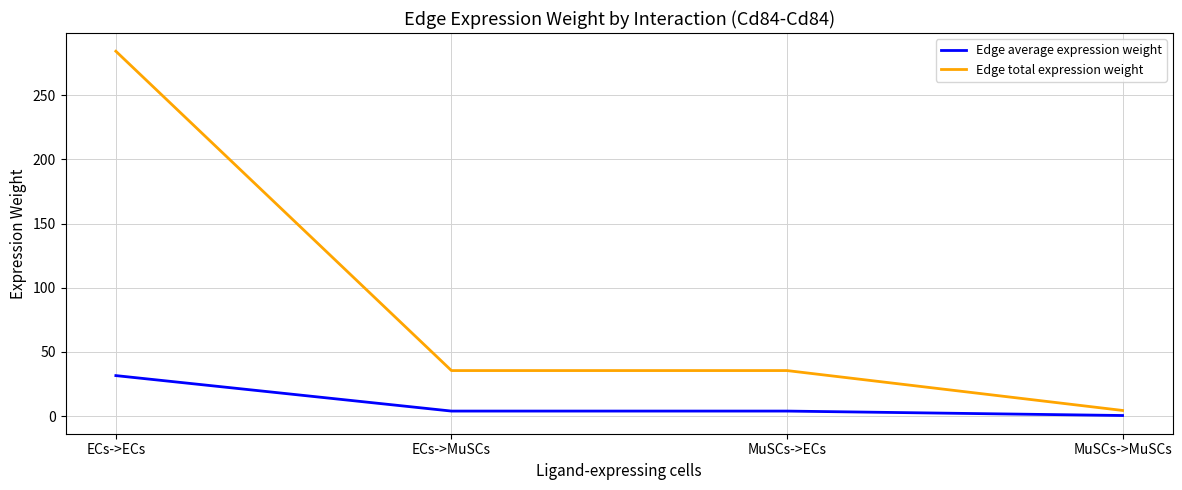

True or false: Edge total expression weight has a value of 424.9 at ECs->ECs.

False